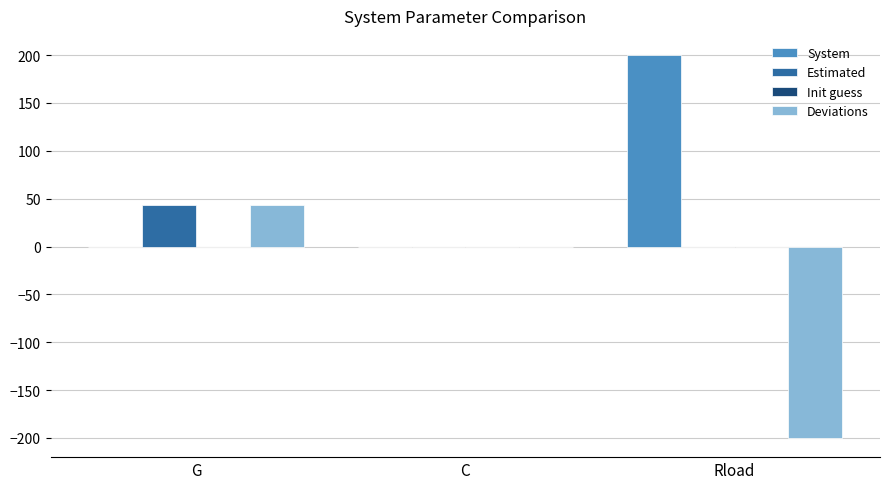

Which series has the largest total across all categories?

System